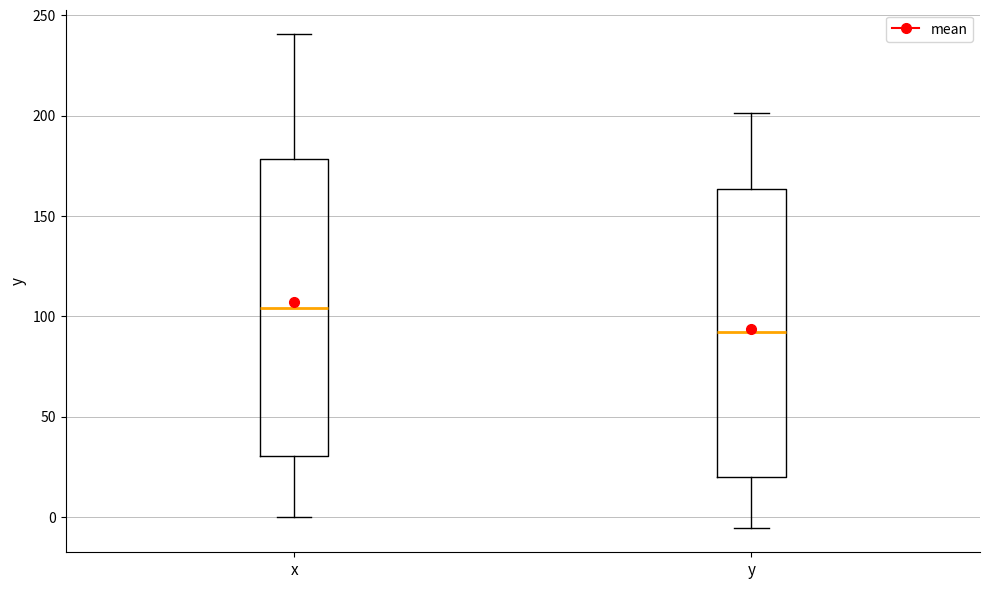

Reading left to right, transcribe this box plot: for each box, give where its median line is, the range the box spans, and where its two whiskers end, as read against the y-axis. The values are not printed on the chart, so give them approximately, as read against the axis.

x: median 105, box 30 to 180, whiskers 0 to 240
y: median 90, box 20 to 165, whiskers -5 to 200